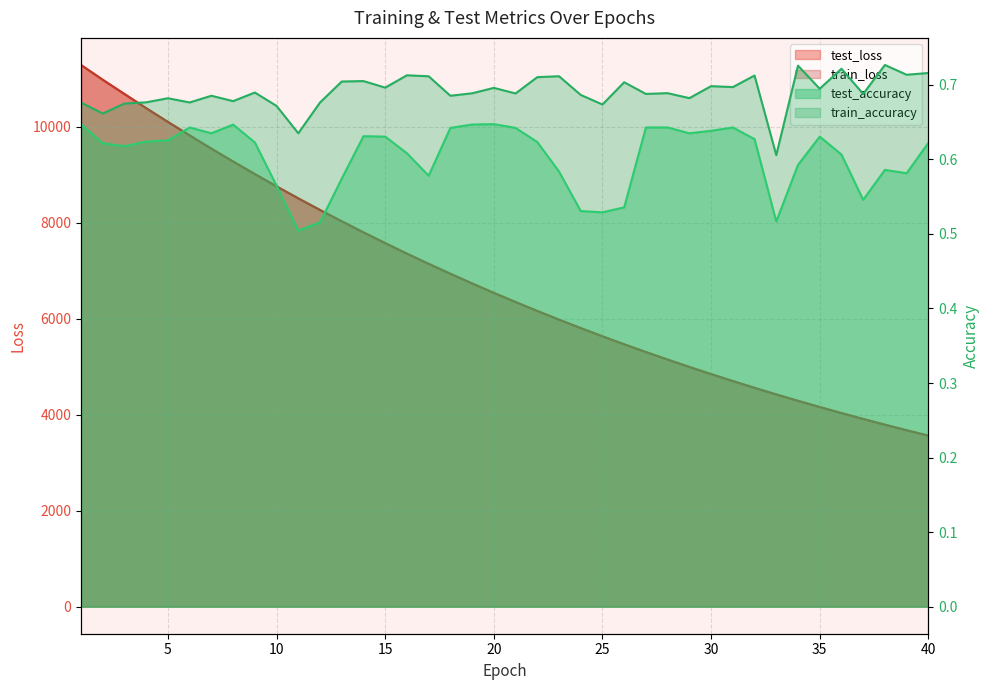

True or false: train_loss and train_accuracy intersect in this chart.

False